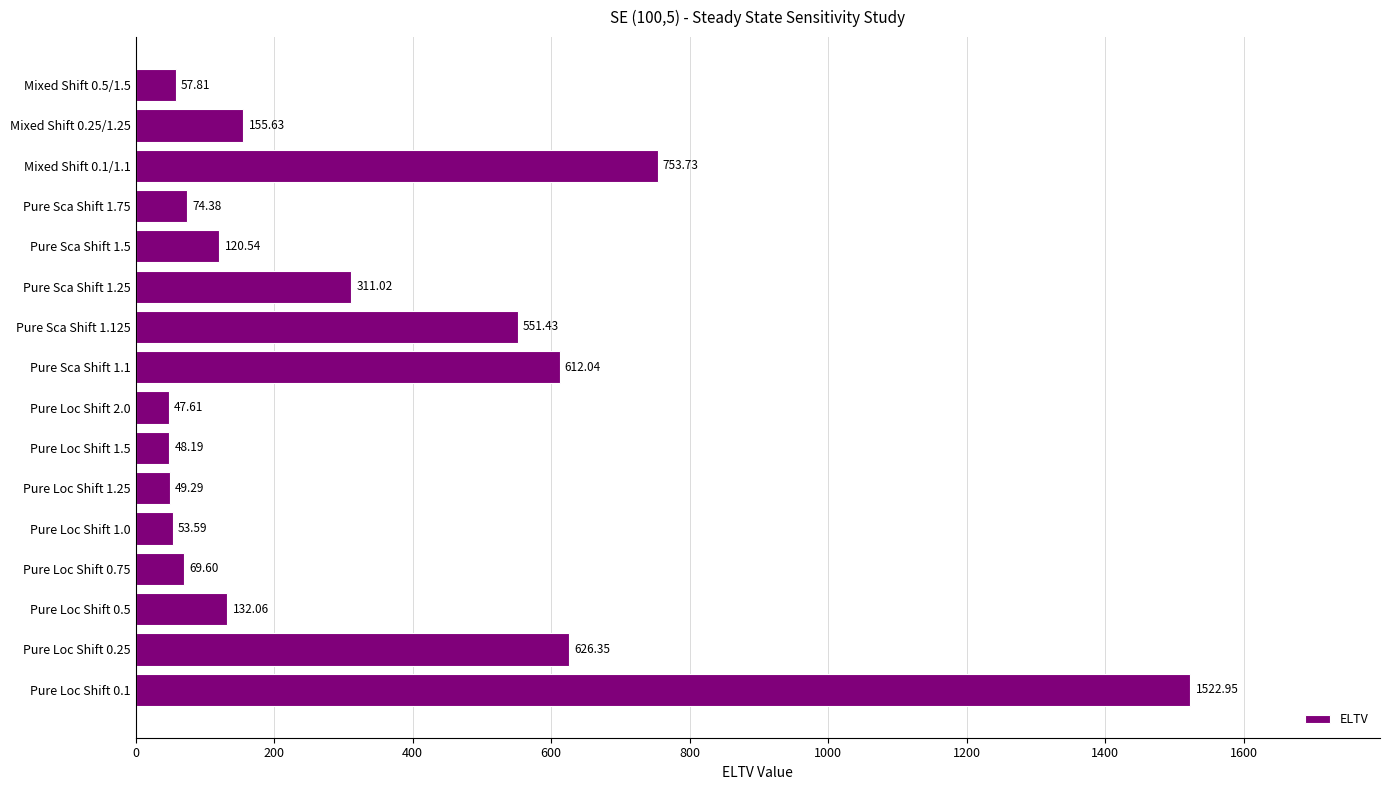

What is the difference between the second highest and second lowest values?

705.5